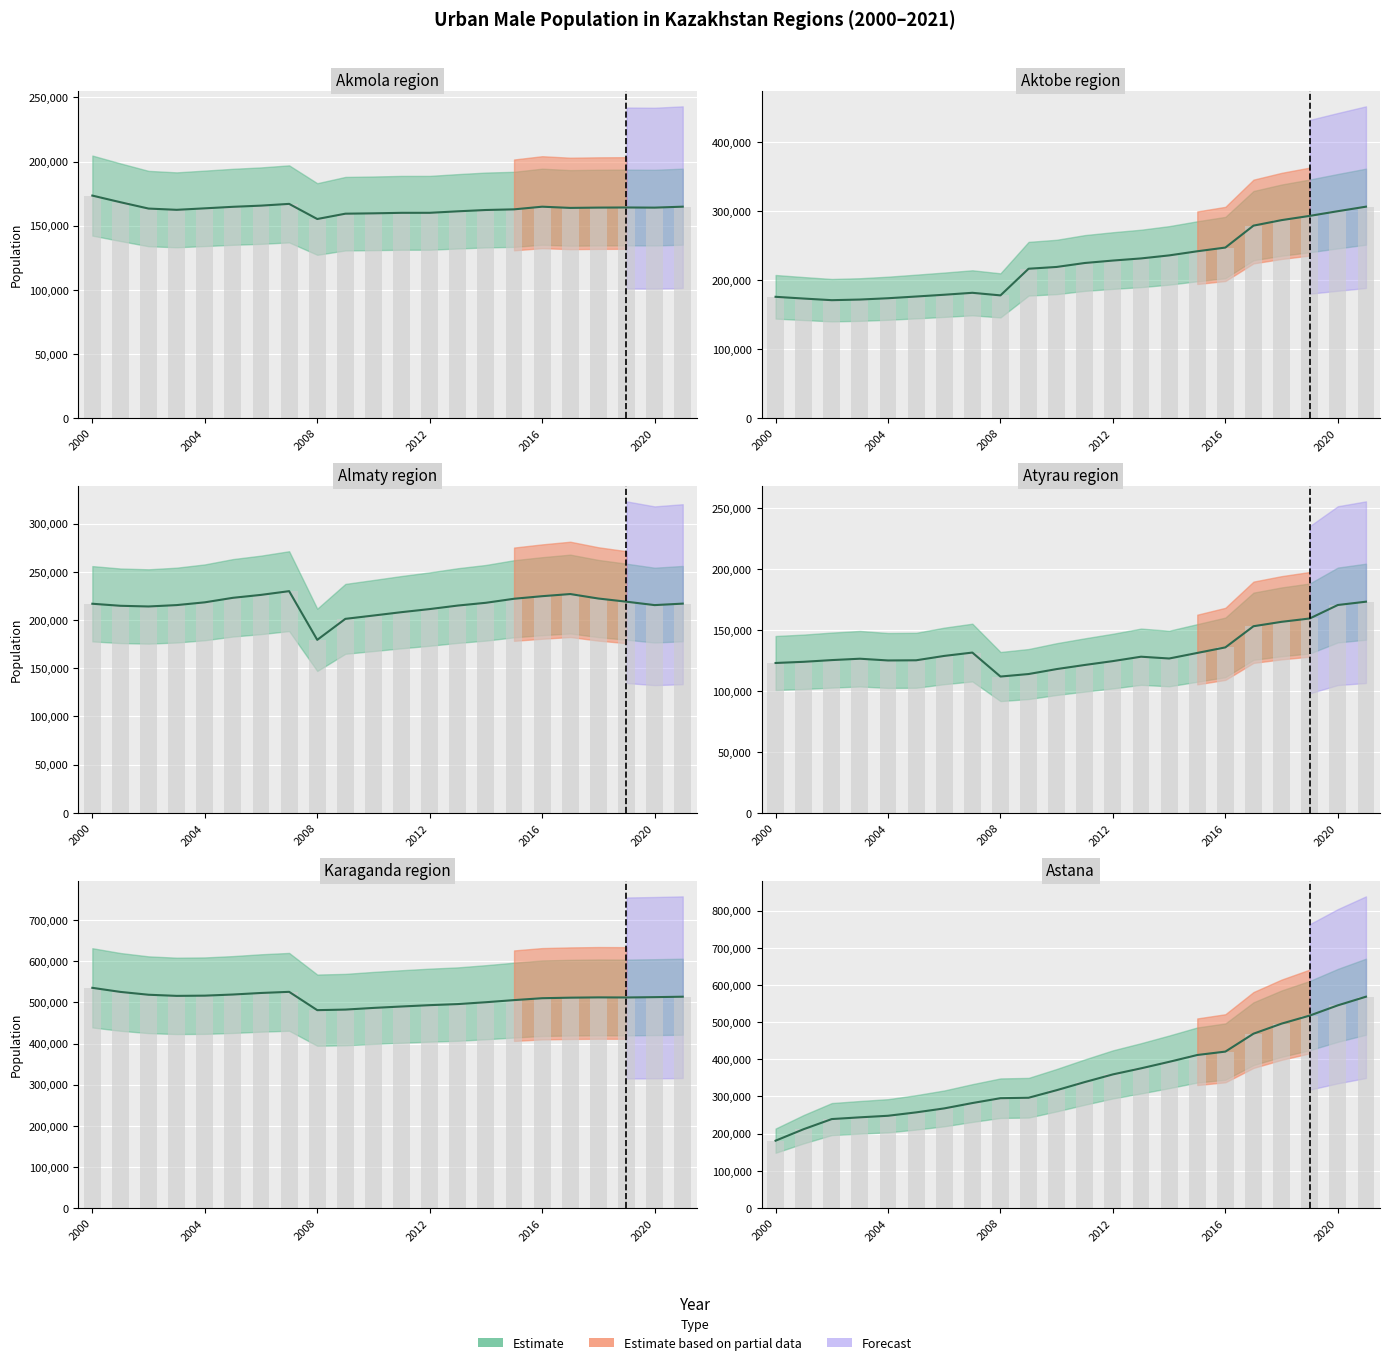

Which series has the largest total across all categories?

Karaganda_region